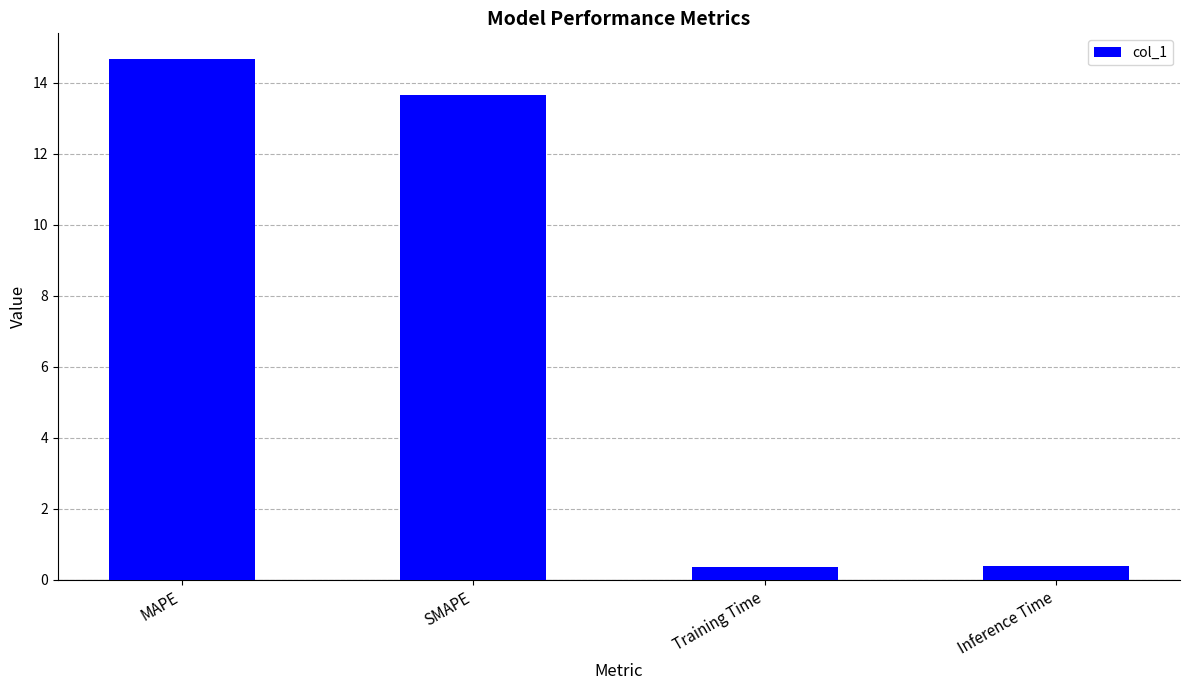

What is the average value?

7.3